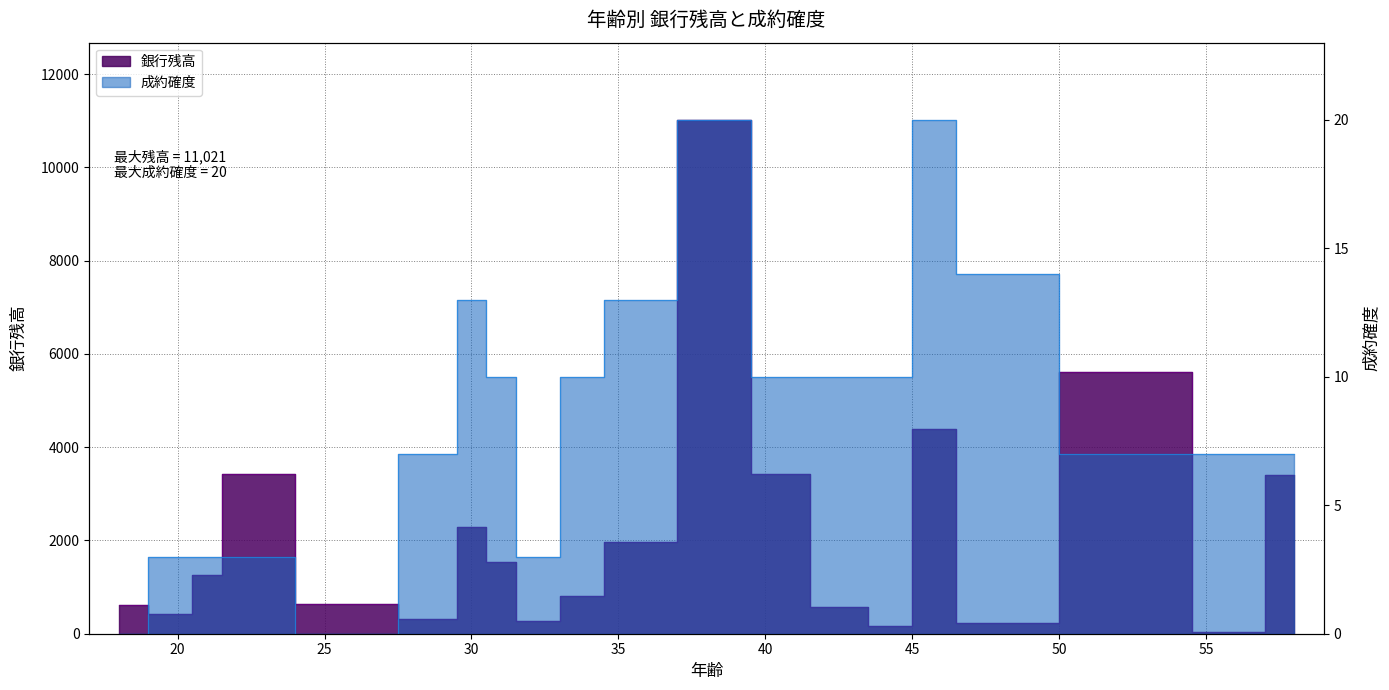

How many lines are shown in the chart?

2